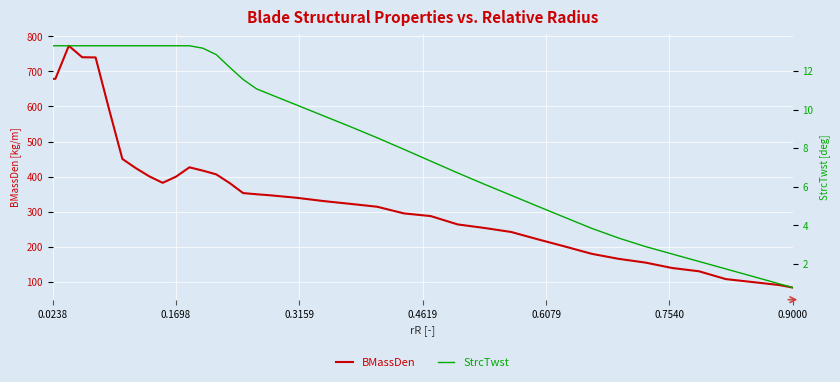

What is the highest value of the BMassDen series?

773.4